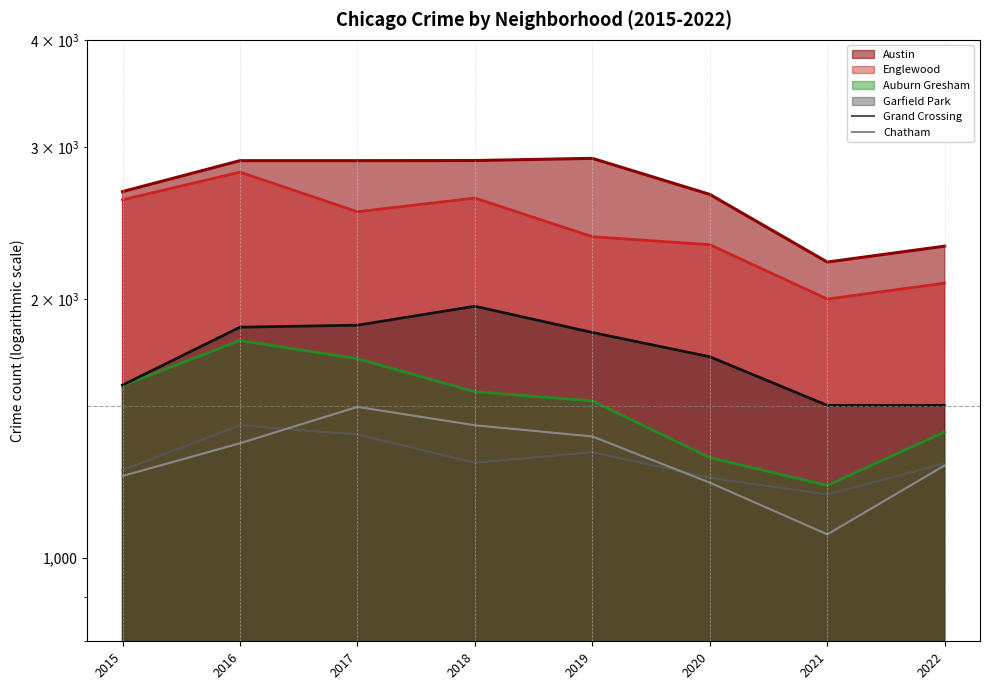

The value of Grand Crossing at 2018 is 1290. True or false?

True